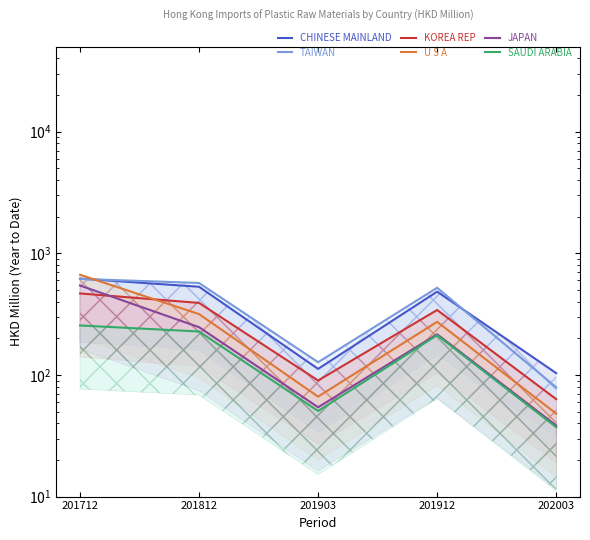

Reading left to right, what are all the values shown in this chart?

CHINESE MAINLAND: 619.8	531.1	112.2	484.2	103.5
TAIWAN: 616.4	570.5	127.2	521.1	79.1
KOREA REP: 467.9	391.0	90.0	342.1	63.3
U S A: 666.3	316.4	66.3	273.3	48.1
JAPAN: 543.8	247.0	54.2	216.0	38.4
SAUDI ARABIA: 255.2	227.6	50.5	212.3	37.2